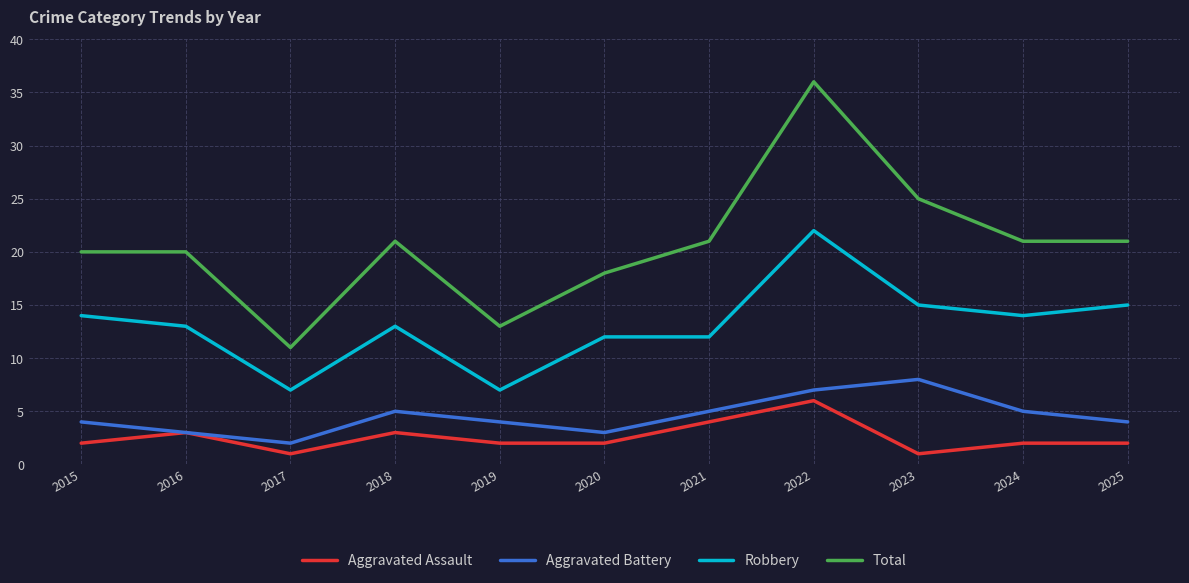

What is the maximum value for Robbery?

22